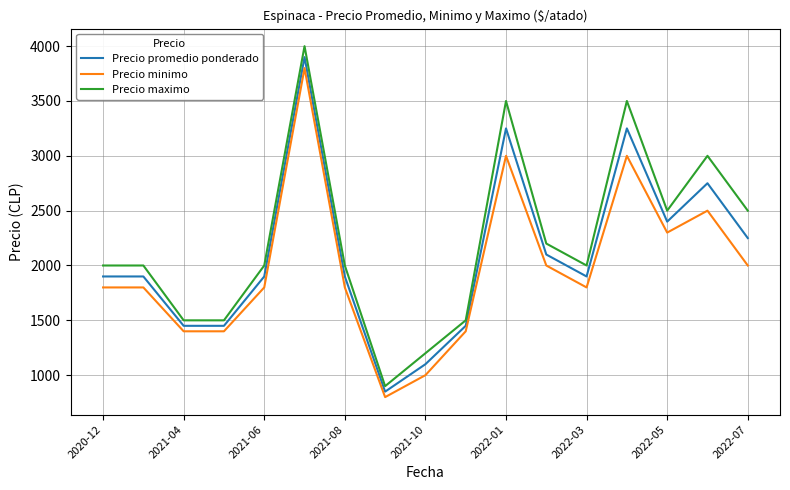

At how many categories does at least one series exceed 2624?

4